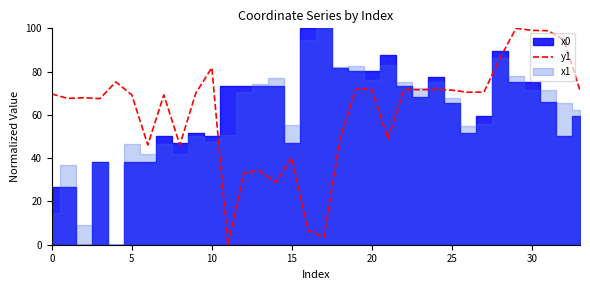

Is it true that the value at 30 is 59.9?

False